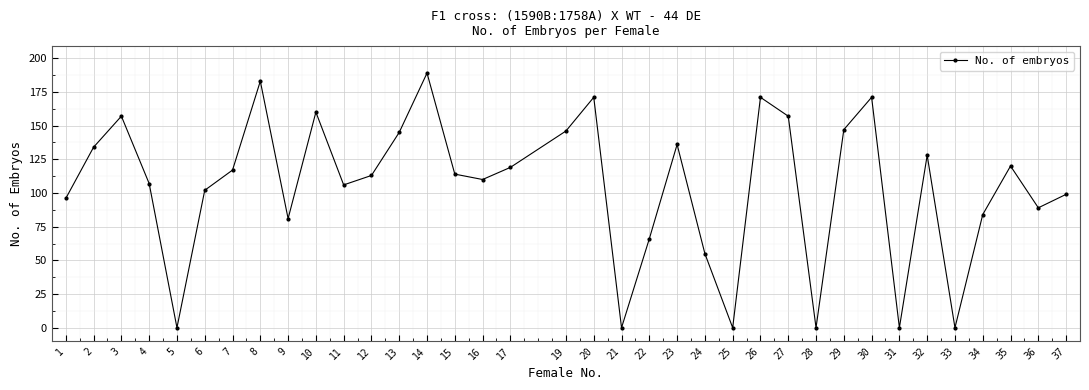

At which category does the data reach its first local valley?

5